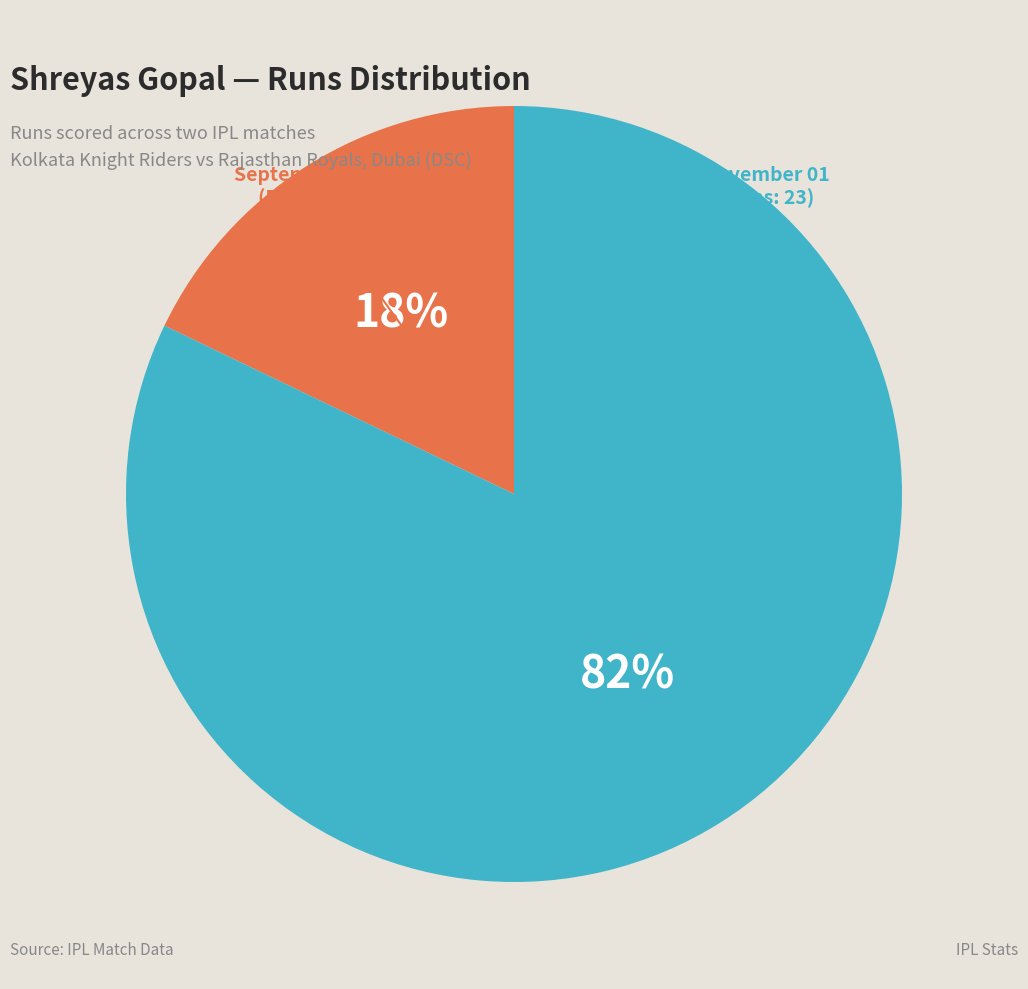

To the nearest percent, what is the difference between the largest and smallest slice percentages?

64%